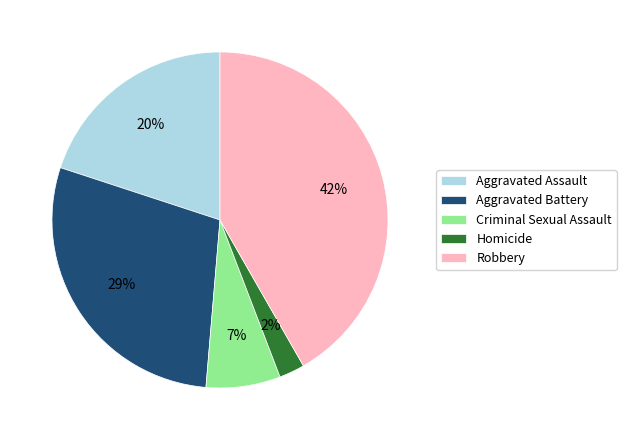

To the nearest percent, what portion does Homicide represent?

2%